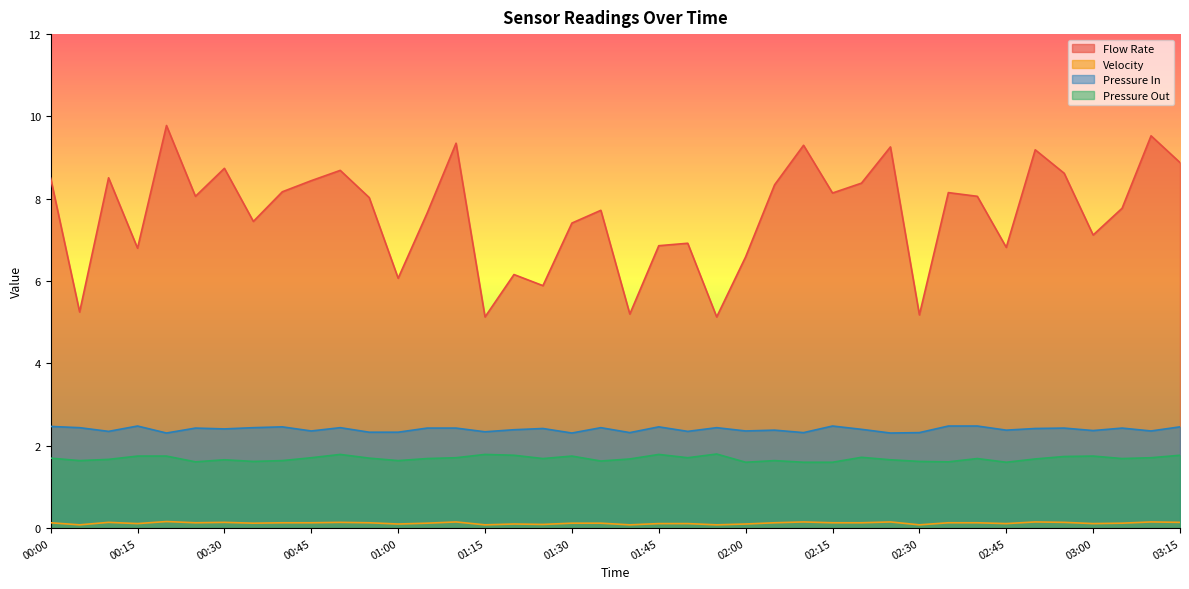

What is the total value across all series at 01:05?

11.9